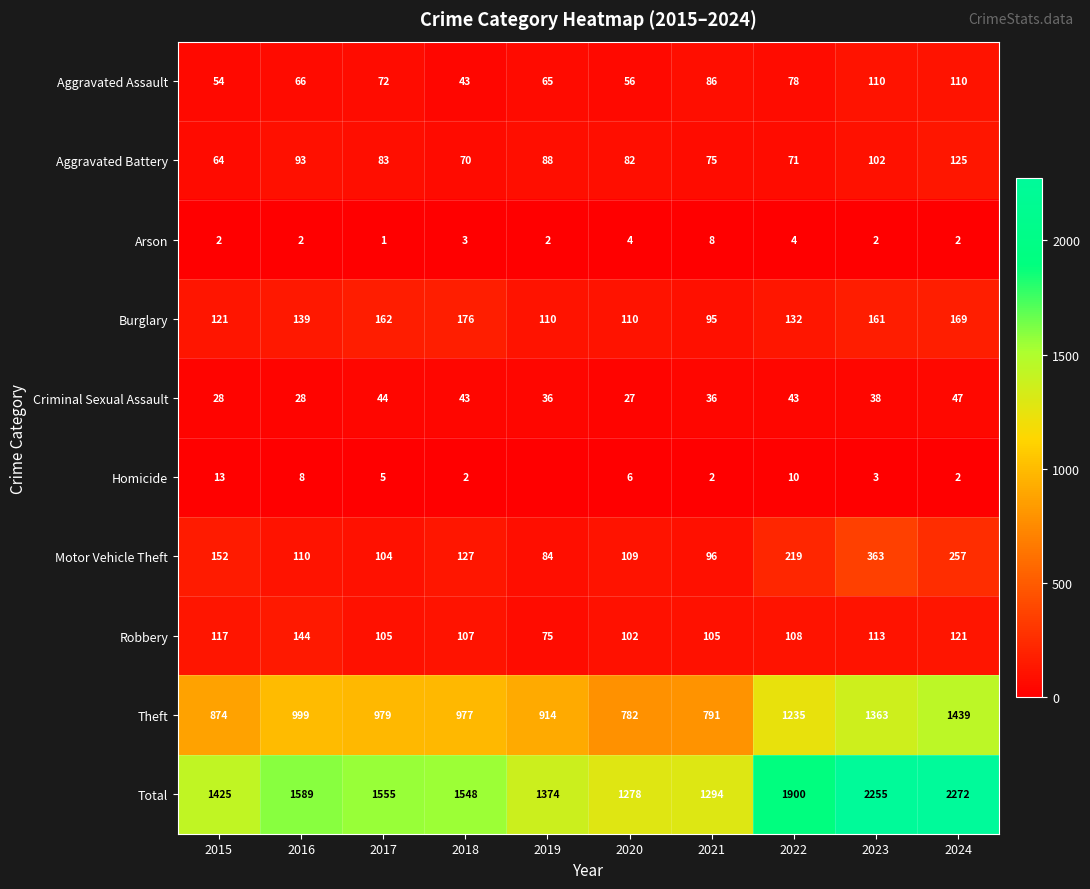

What is the approximate value of Criminal Sexual Assault at 2024?

47